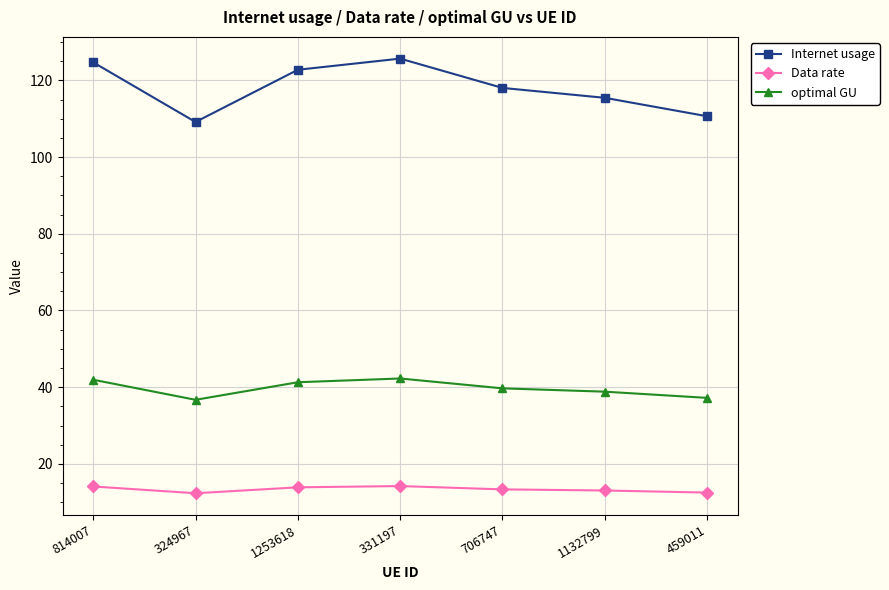

What is the sum of all Data rate values?

93.5